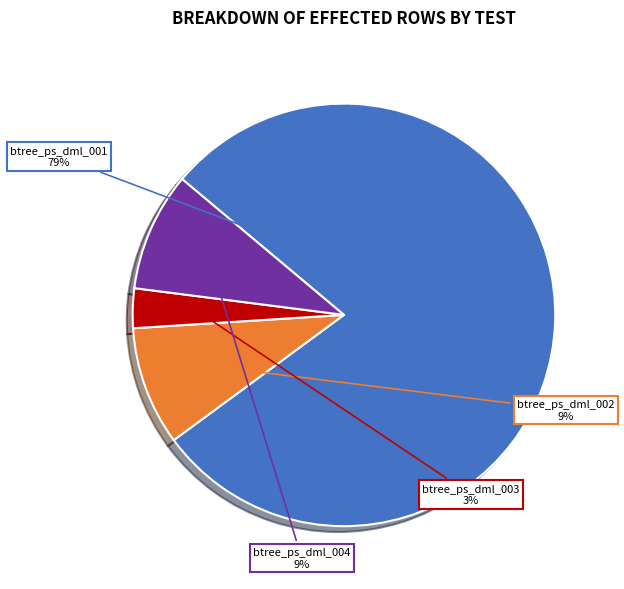

Count the number of slices in the pie.

4